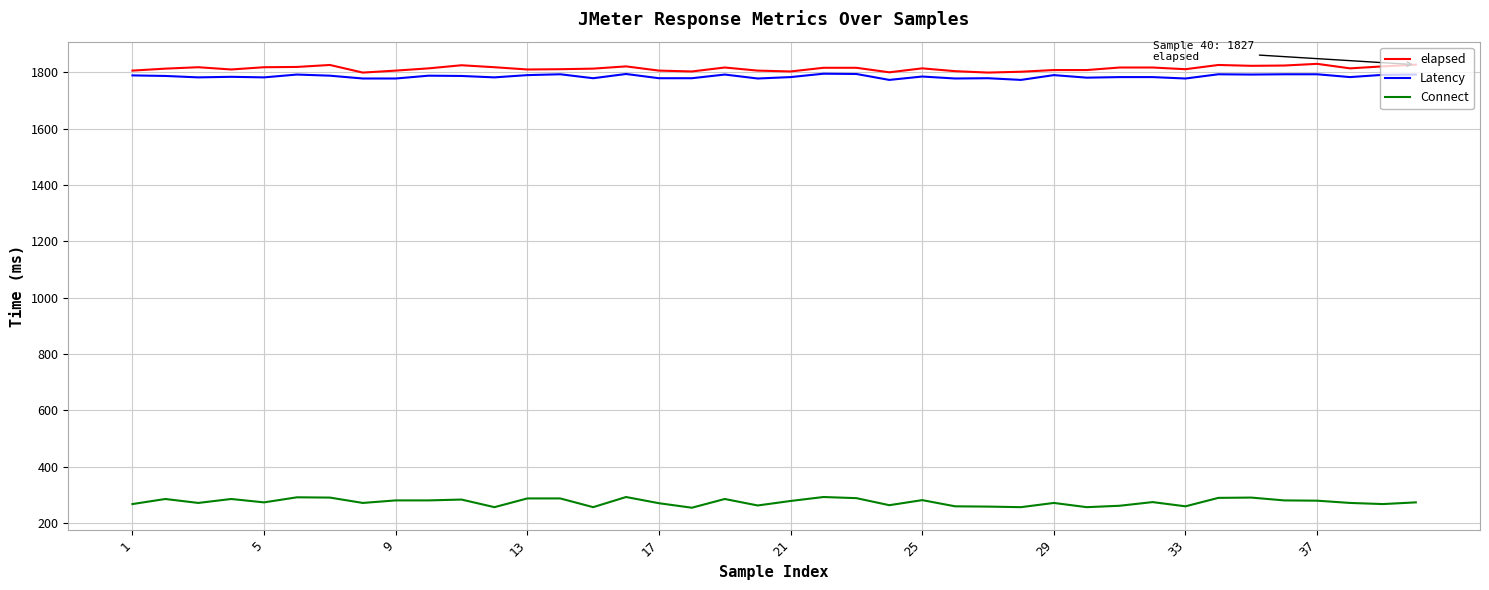

What are all the series names shown in the legend?

elapsed, Latency, Connect